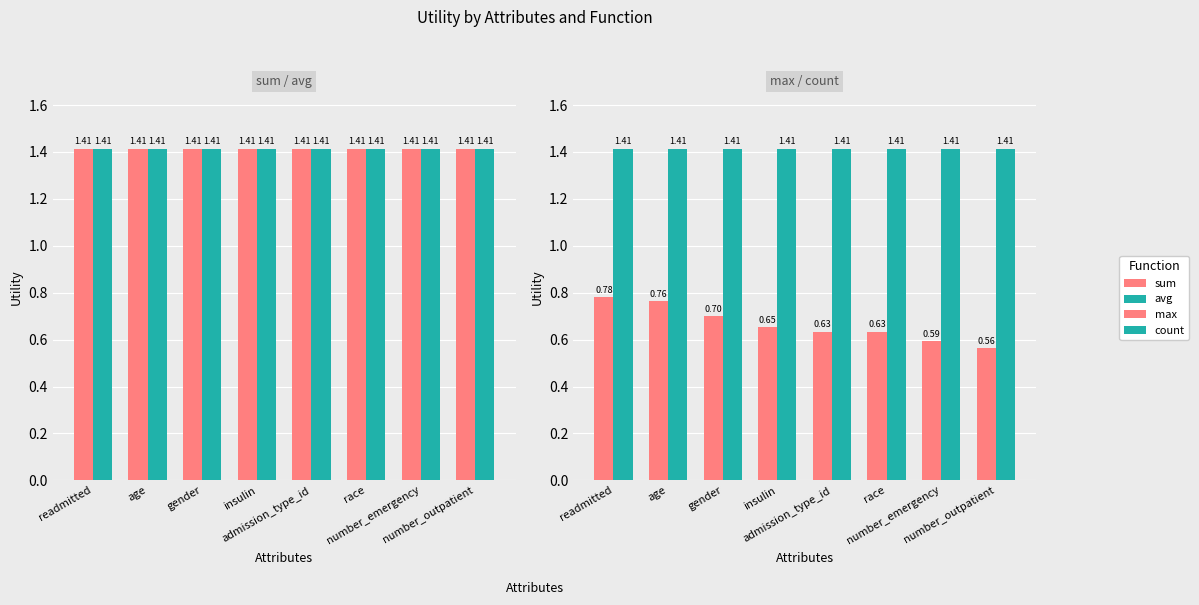

How many bars are there in each group?

4